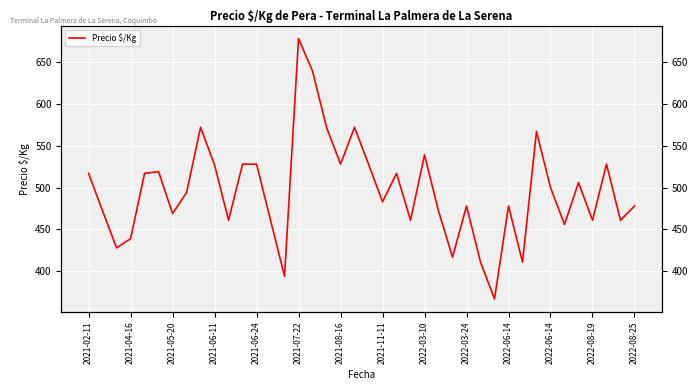

Which has a higher value, 2022-03-24 or 2022-06-14?

2022-06-14